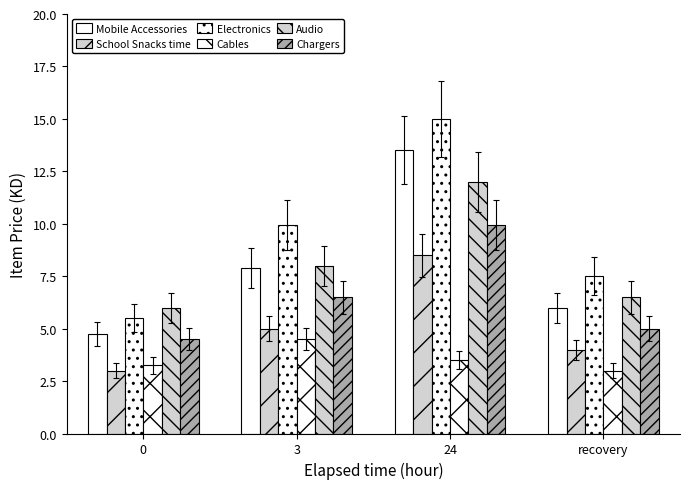

Does the chart contain any negative values?

No